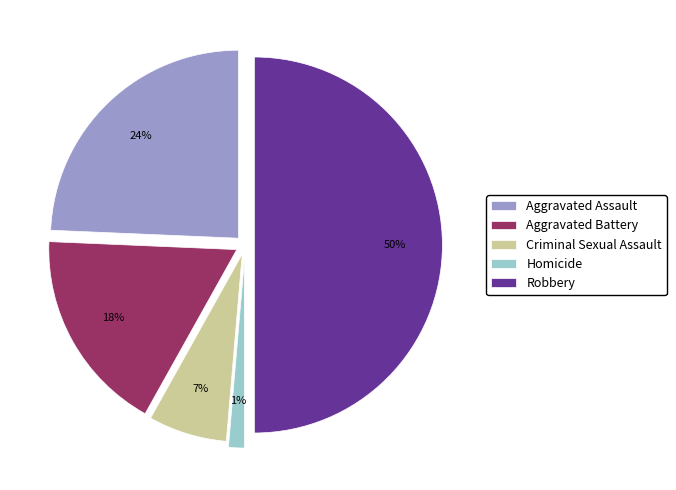

To the nearest percent, what portion does Aggravated Assault represent?

24%